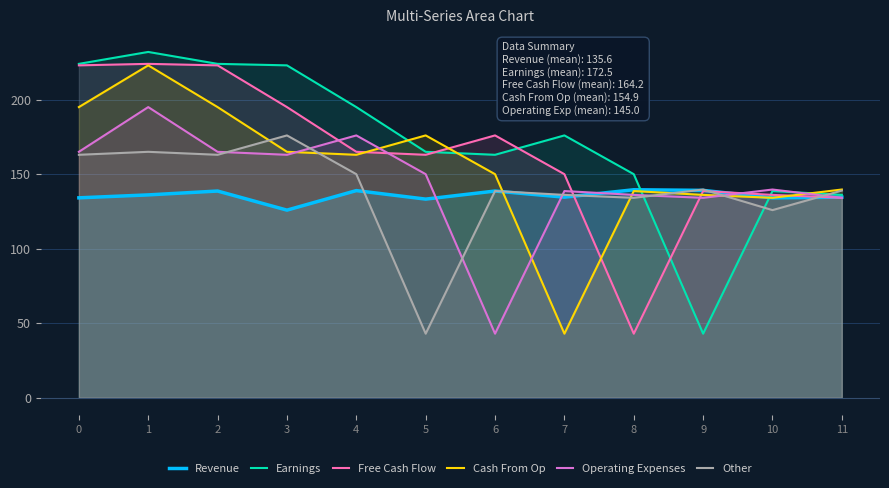

Rank the series at 7 from lowest to highest value.

Cash From Op, Revenue, Other, Operating Expenses, Free Cash Flow, Earnings